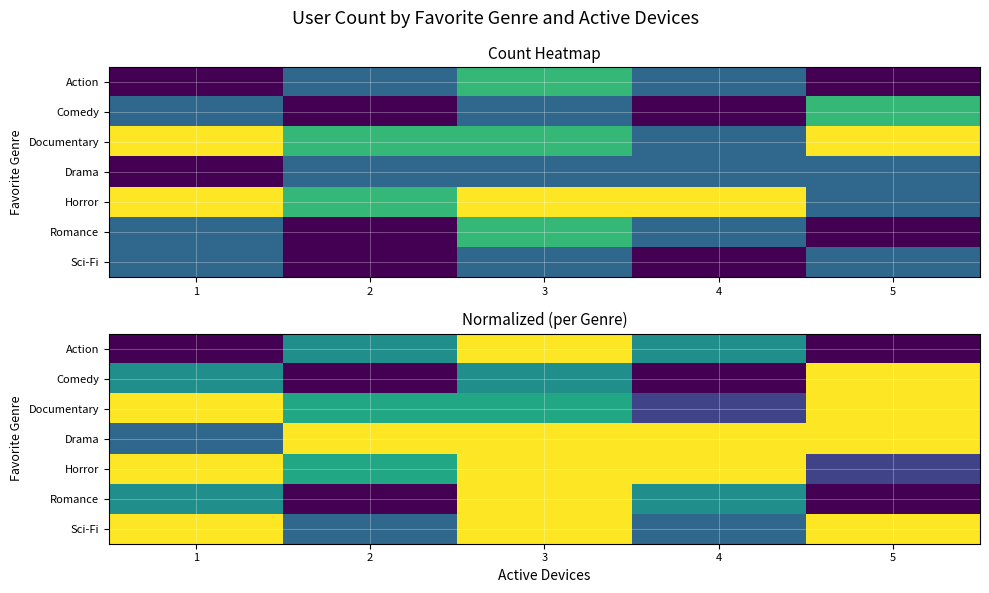

What is the difference between the maximum and minimum values in the Action series?

0.5